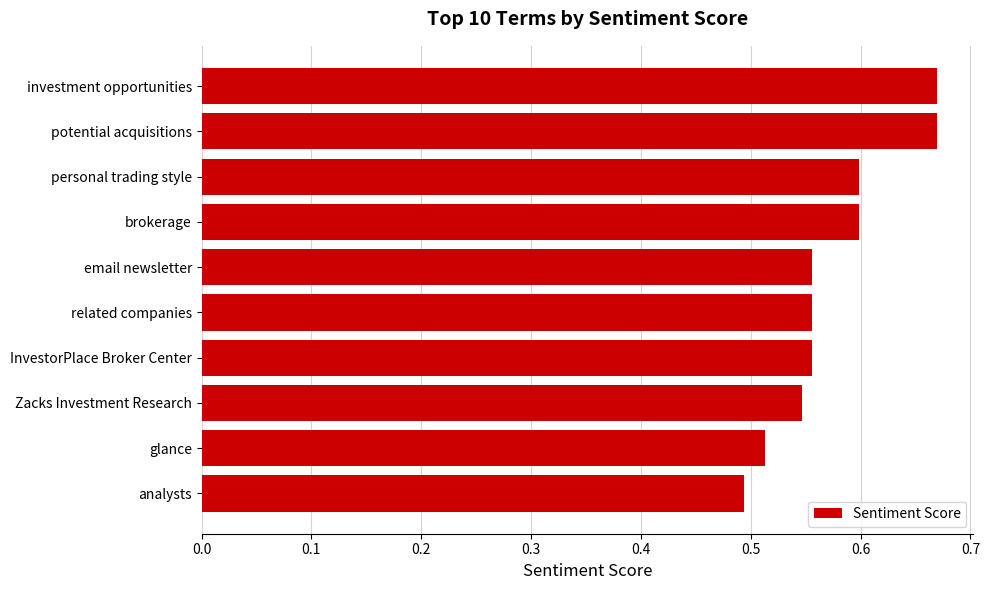

What is the sum of all values?

5.8